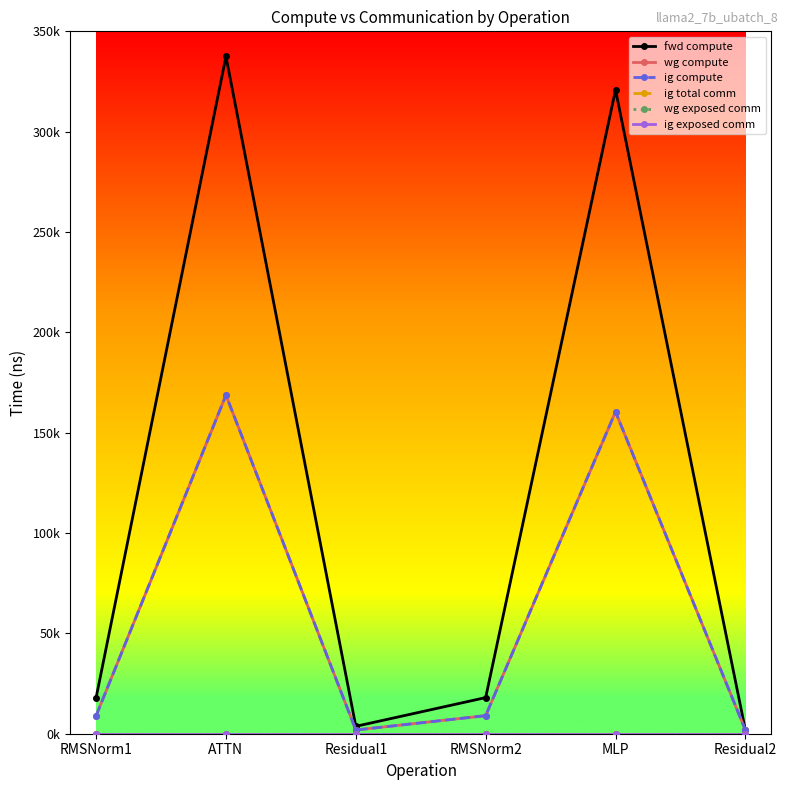

At which label does wg exposed comm reach its peak?

RMSNorm1